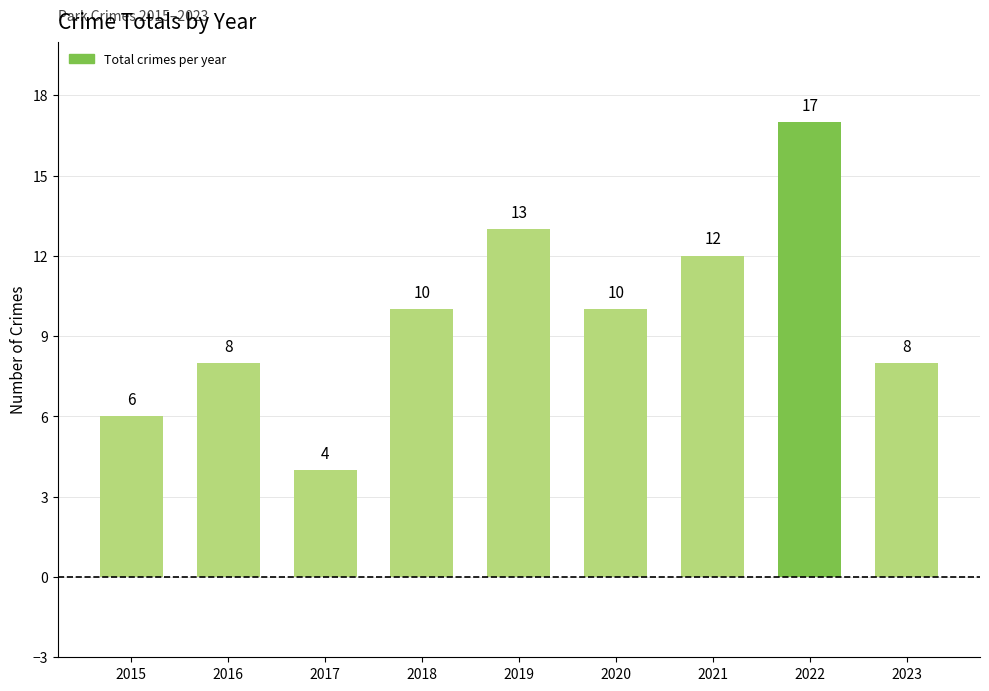

What is the difference between the maximum and minimum values?

13